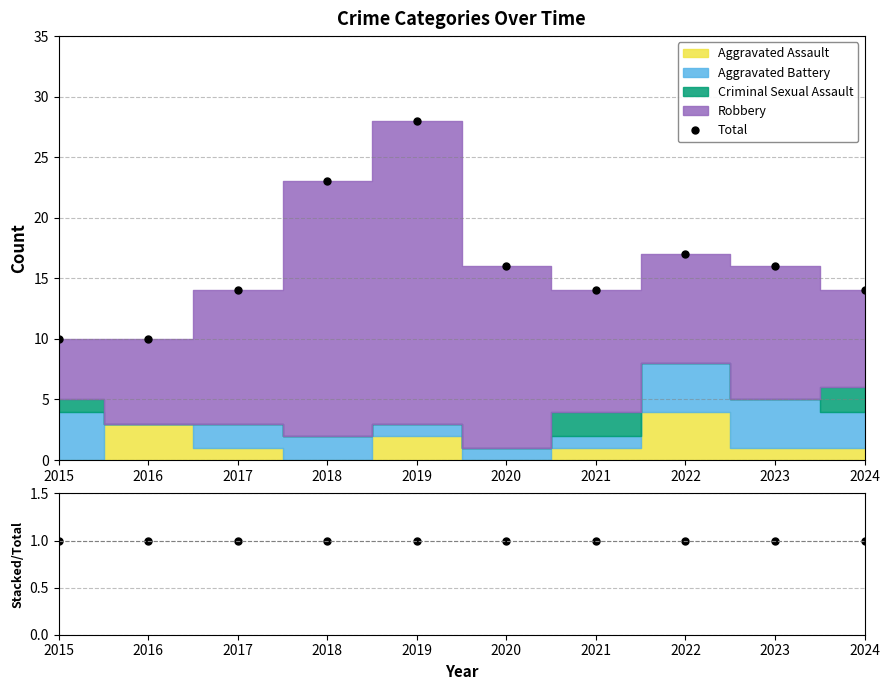

Reading left to right, what are all the values shown in this chart?

Total: 10	10	14	23	28	16	14	17	16	14
Stacked/Total: 1	1	1	1	1	1	1	1	1	1